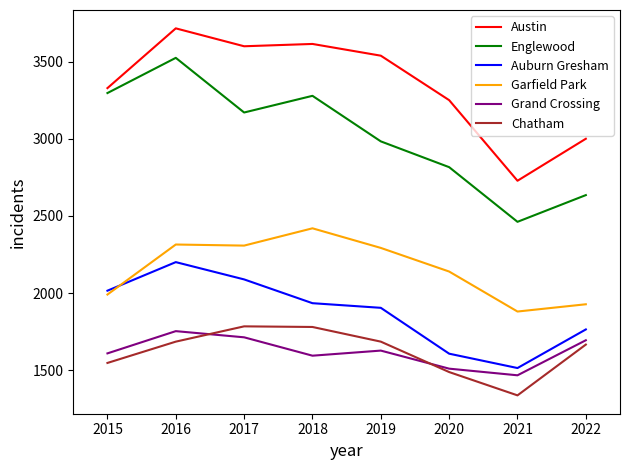

What is the maximum value shown in the chart?

3715